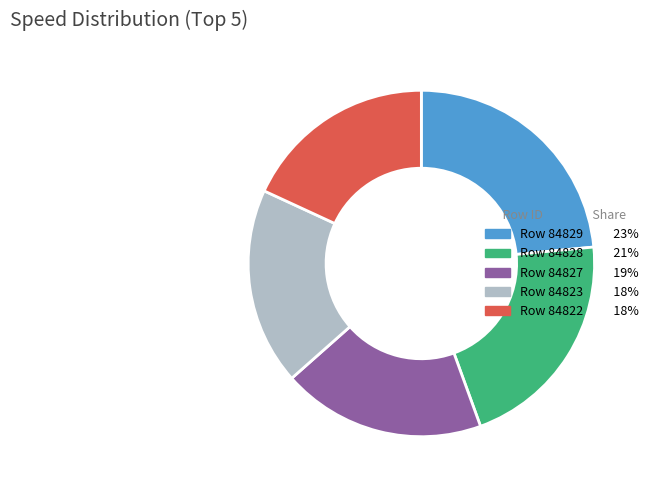

Is there any slice that represents more than half of the pie?

No